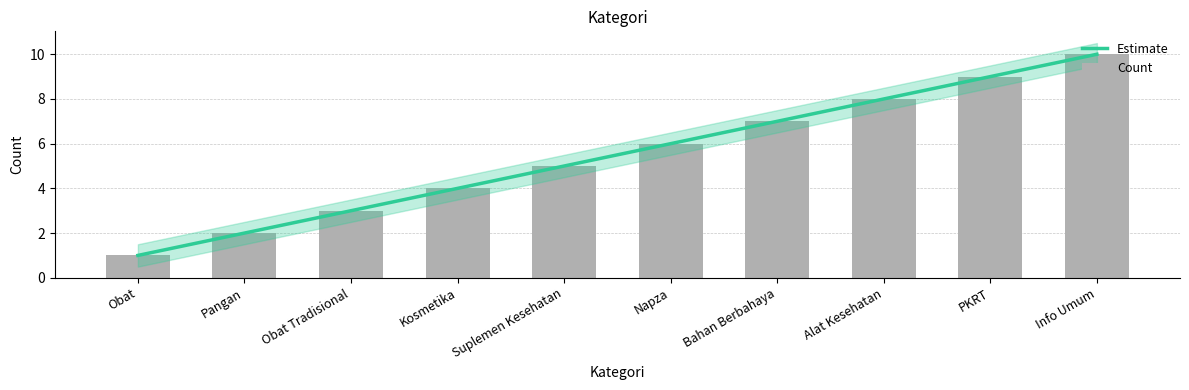

Reading right to left, extract all data points from this chart.

Info Umum=10	PKRT=9	Alat Kesehatan=8	Bahan Berbahaya=7	Napza=6	Suplemen Kesehatan=5	Kosmetika=4	Obat Tradisional=3	Pangan=2	Obat=1